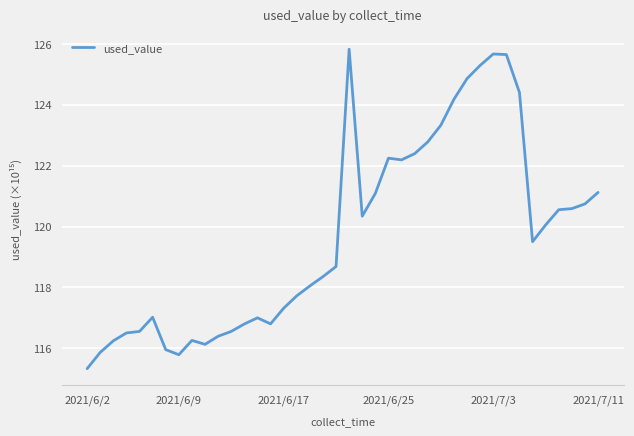

What is the minimum value shown in the chart?

115.3